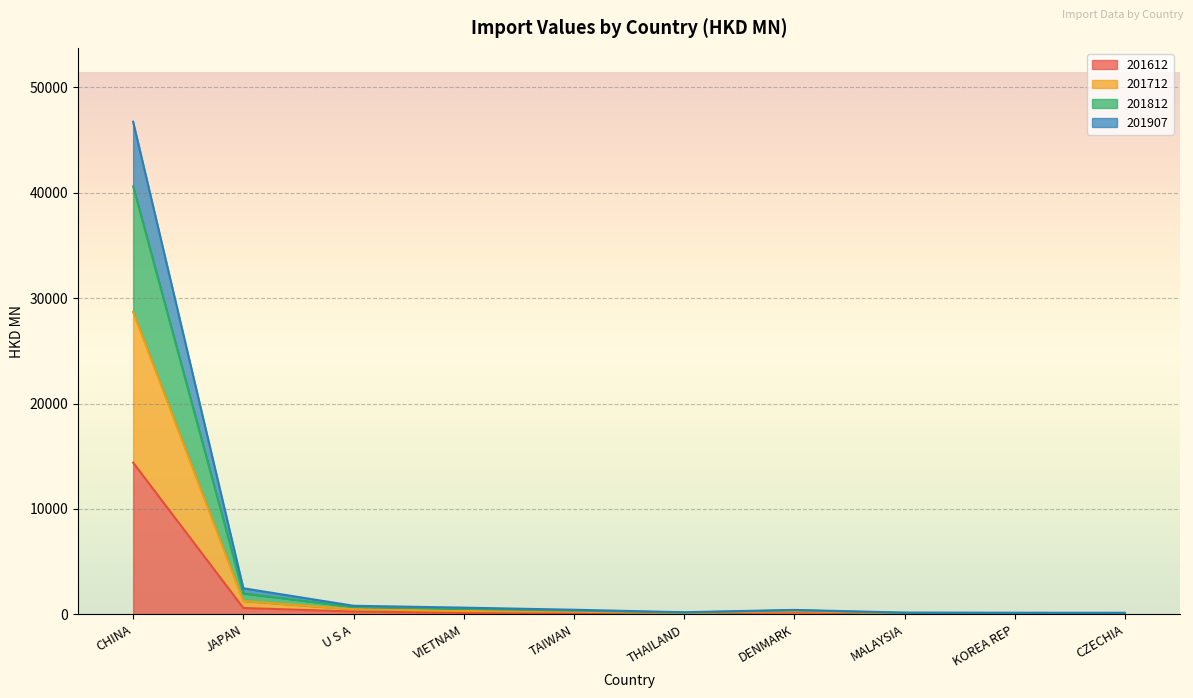

Does the chart display data point markers on the line(s)?

No